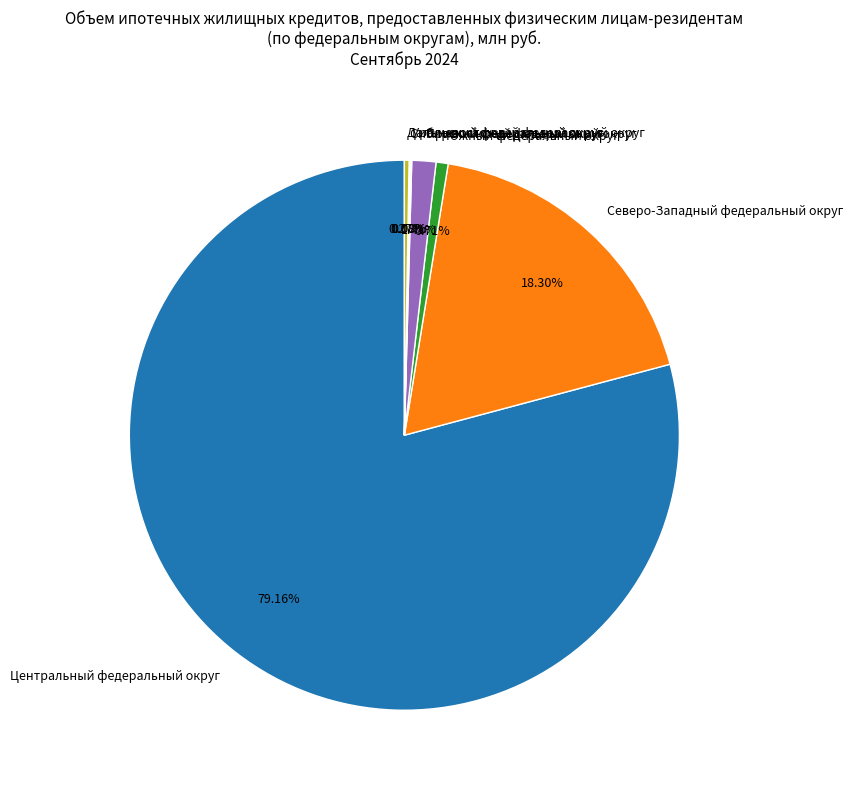

What is the largest slice in the pie chart?

Центральный федеральный округ